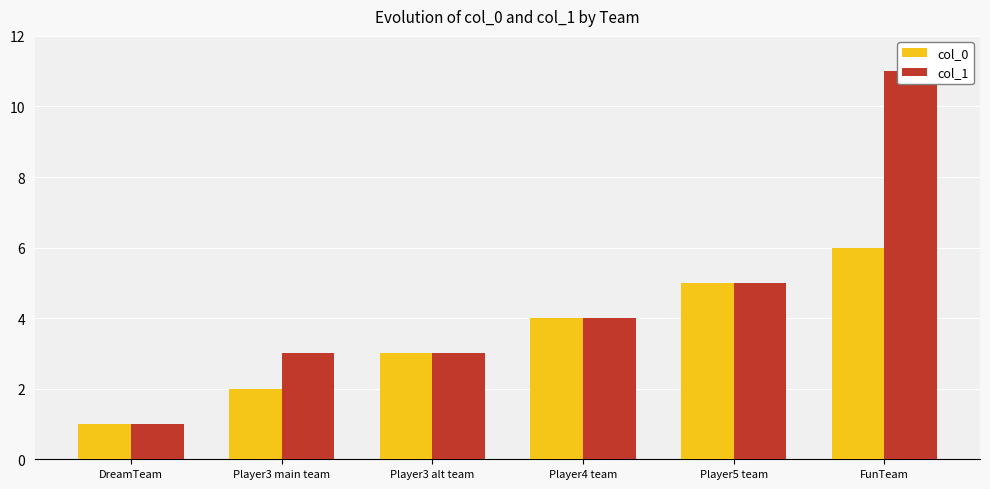

Reading left to right, extract all data points from this chart.

col_0: DreamTeam=1	Player3 main team=2	Player3 alt team=3	Player4 team=4	Player5 team=5	FunTeam=6
col_1: DreamTeam=1	Player3 main team=3	Player3 alt team=3	Player4 team=4	Player5 team=5	FunTeam=11